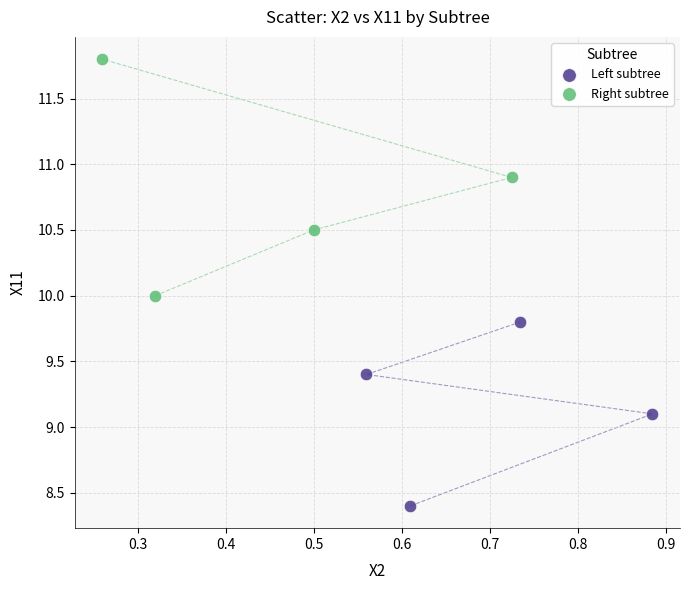

What are all the series names shown in the legend?

Left subtree, Right subtree